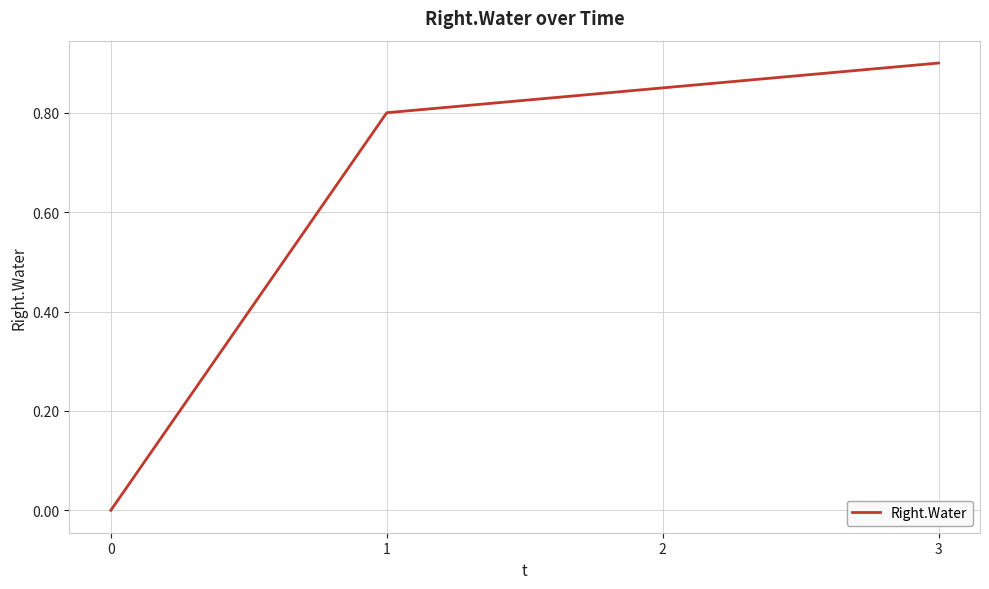

List the labels in order of value, largest first.

3, 2, 1, 0